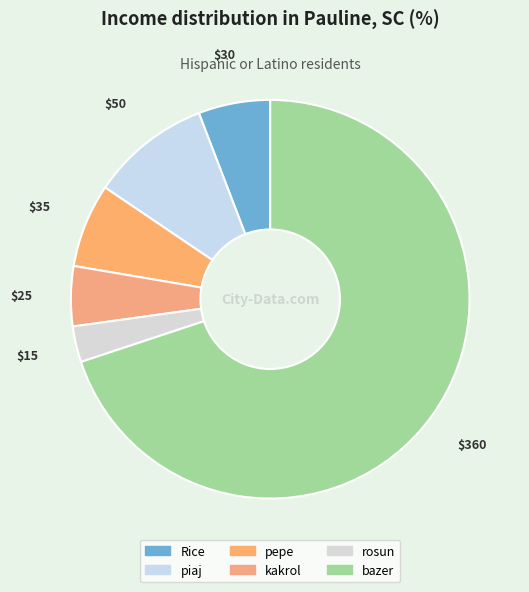

What percentage is the Rice slice, to the nearest percent?

6%